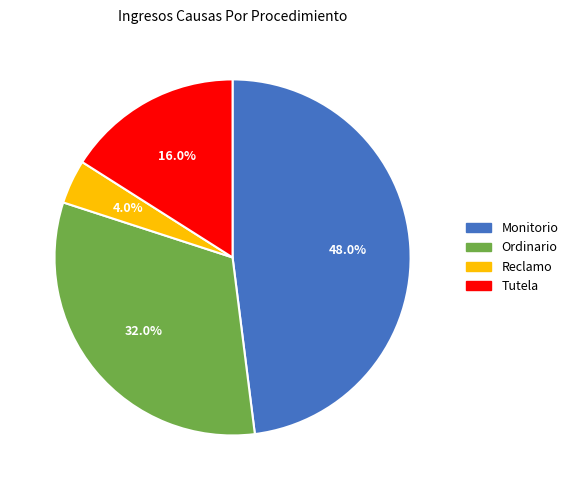

The Tutela slice represents 16% of the pie. True or false?

True